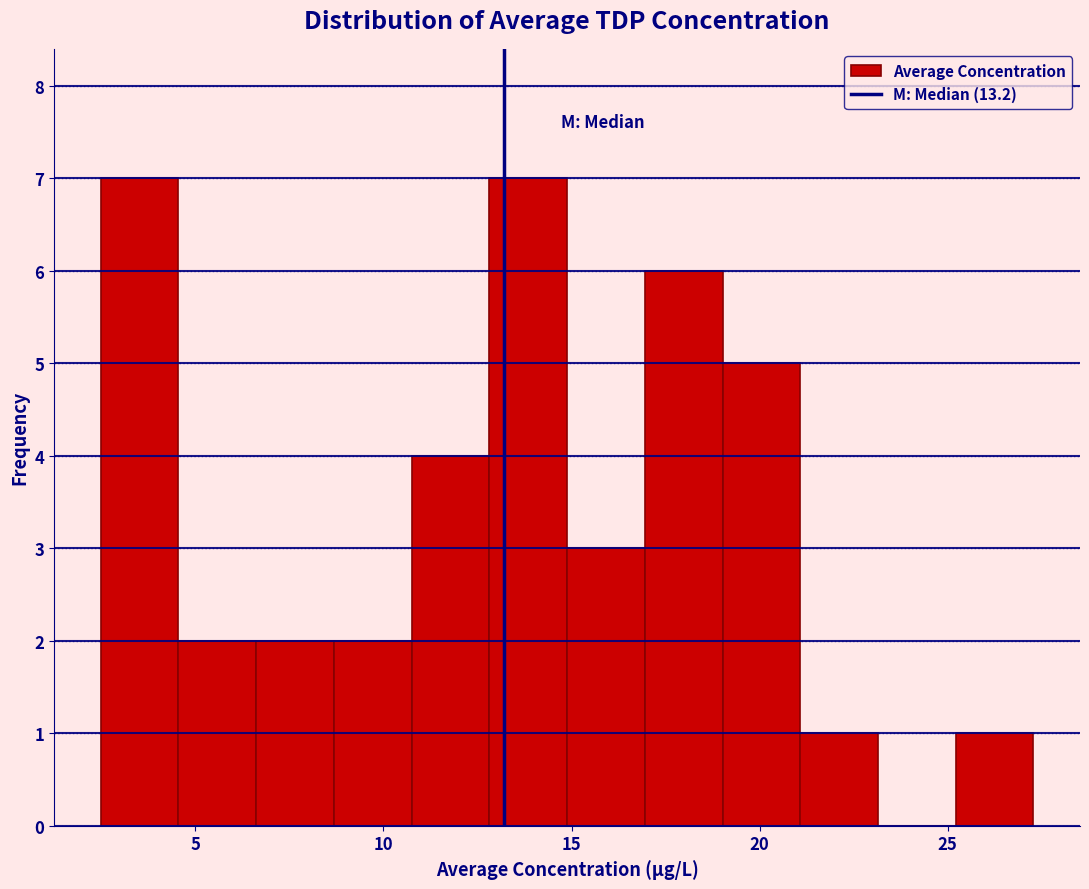

What is the height of the bar covering 6.5 to 8.5 on the x-axis? Neither the bar edges nor the heights are printed on the chart, so give them approximately, as read against the axes.

2